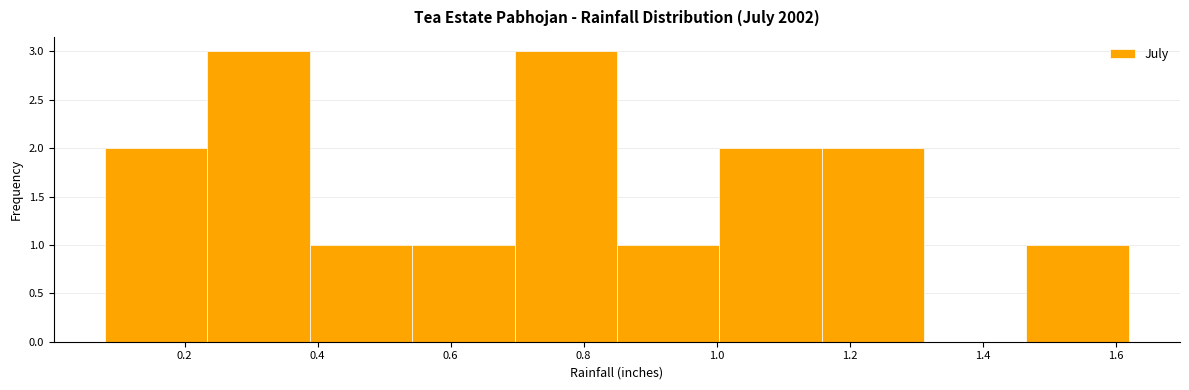

Reading left to right, list every bar in this chart as the range it spans on the x-axis followed by its height. Neither the bar edges nor the heights are printed on the chart, so give them approximately, as read against the axes.

0.080 to 0.234: 2
0.234 to 0.388: 3
0.388 to 0.542: 1
0.542 to 0.696: 1
0.696 to 0.850: 3
0.850 to 1.004: 1
1.004 to 1.158: 2
1.158 to 1.312: 2
1.312 to 1.466: 0
1.466 to 1.620: 1